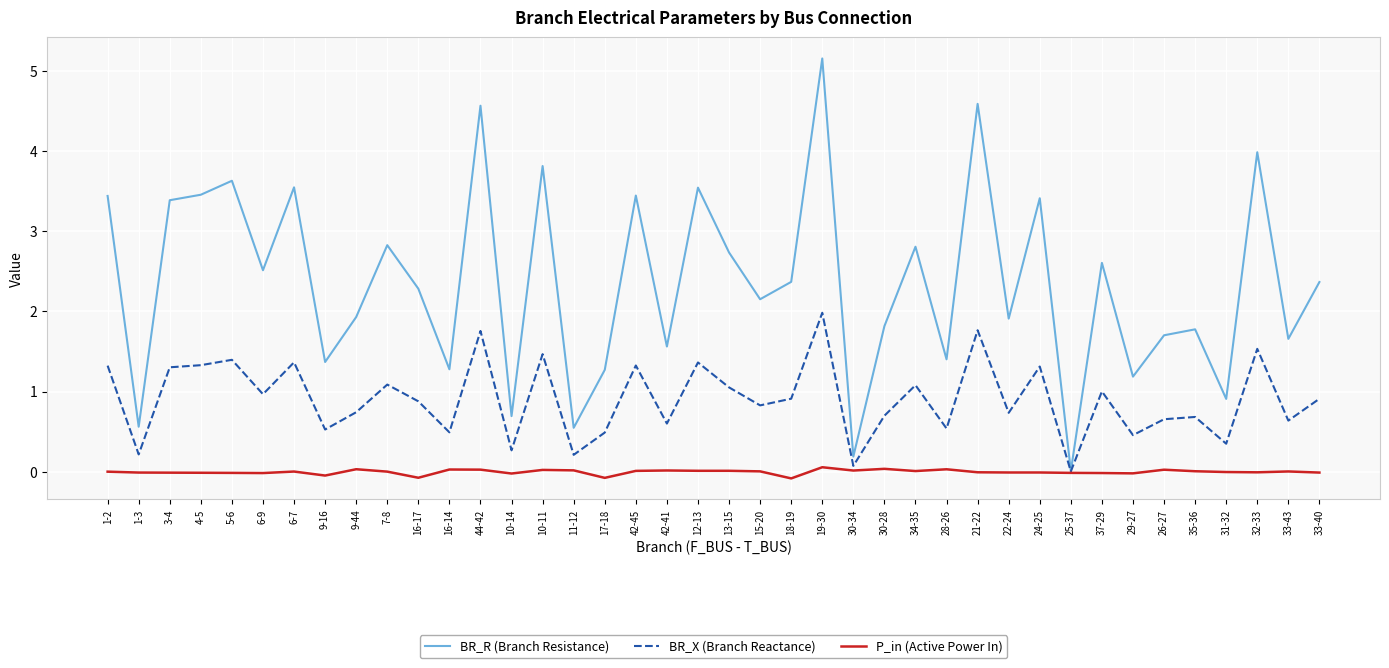

Between 12-13 and 31-32, which series saw the biggest shift?

BR_R (Branch Resistance)